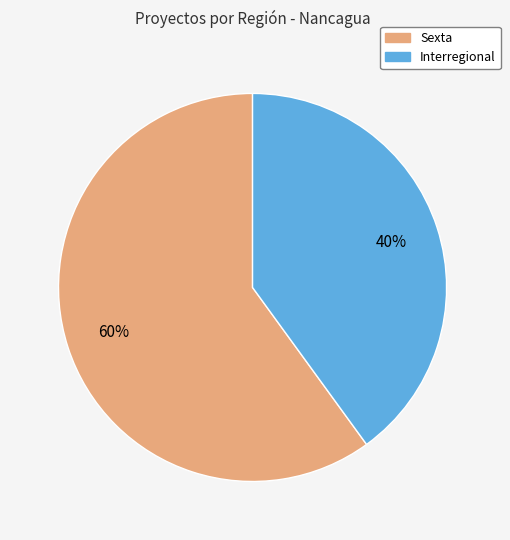

Is the sum of Sexta and Interregional greater than half?

Yes